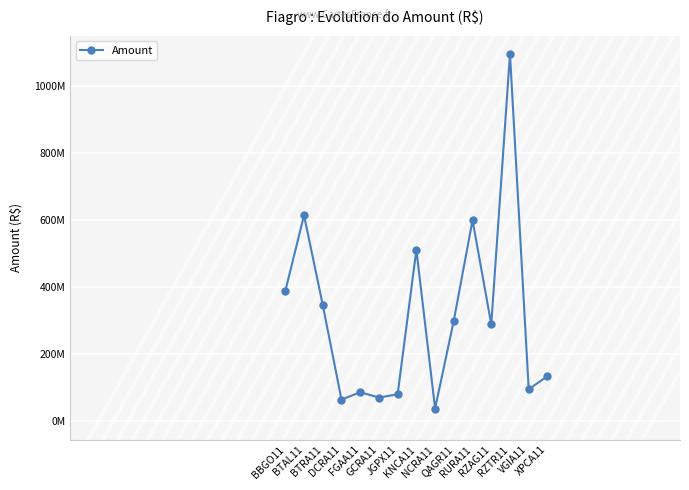

List the labels in order of value, largest first.

RZTR11, BTAL11, RURA11, KNCA11, BBGO11, BTRA11, QAGR11, RZAG11, XPCA11, VGIA11, FGAA11, JGPX11, GCRA11, DCRA11, NCRA11